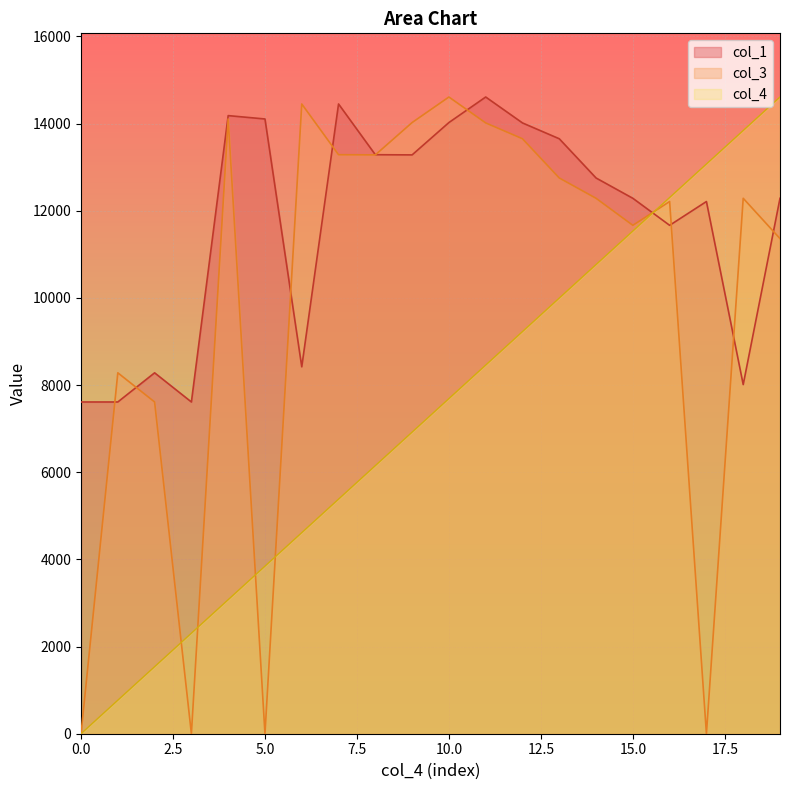

Which has a higher value, 10 or 16?

10